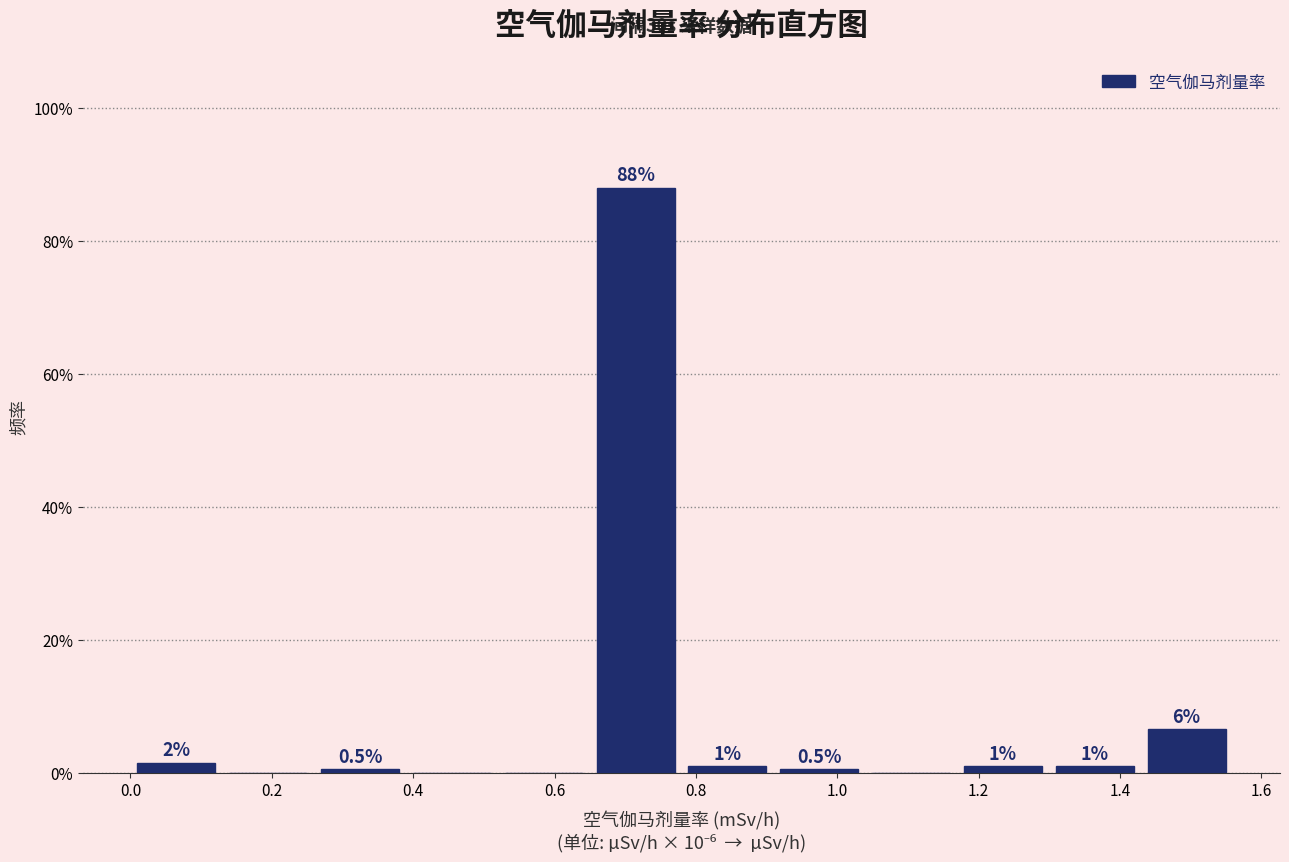

Which range on the x-axis has the tallest bar?

0.64 to 0.78